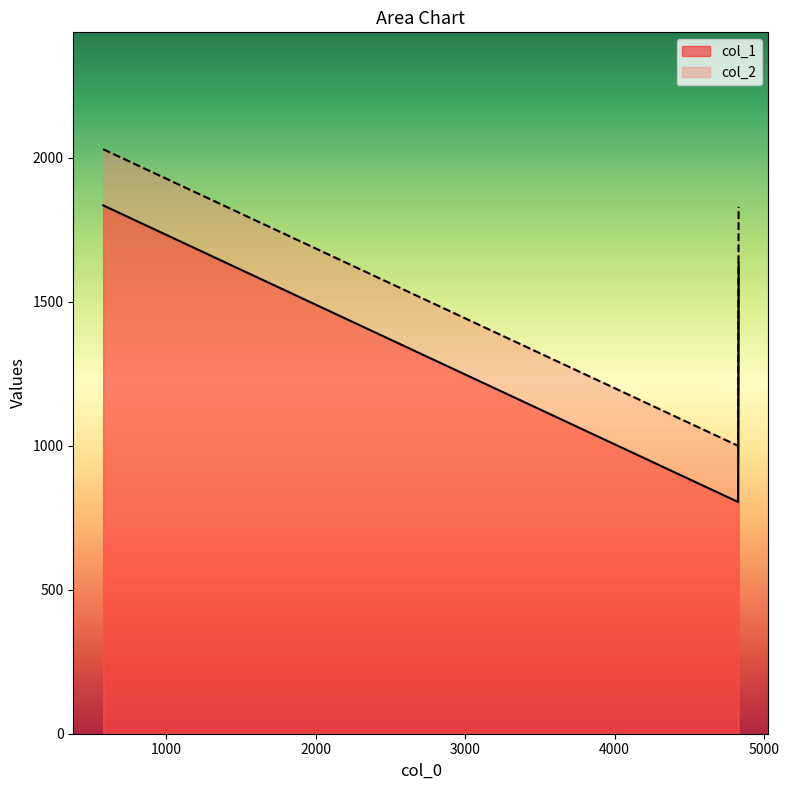

What is the minimum value for col_2?

1000